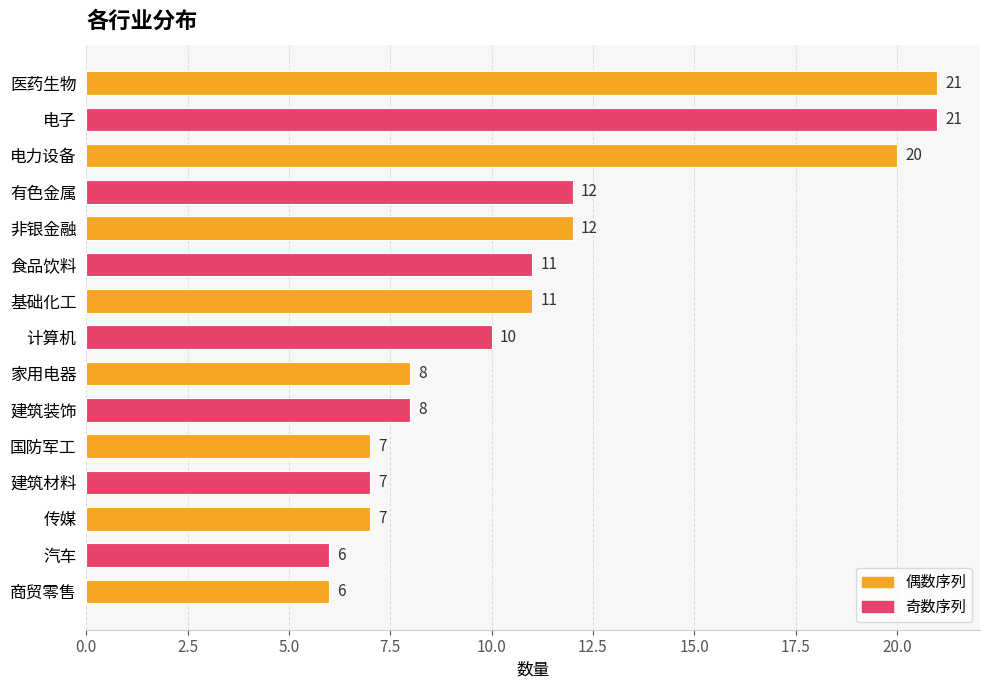

How many values are below 10?

7